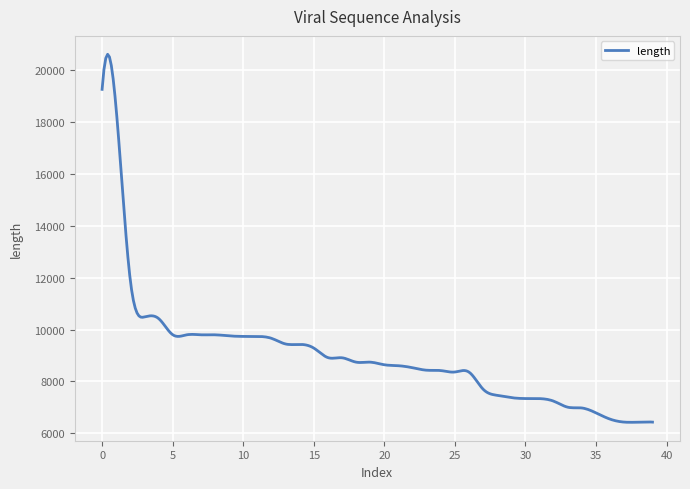

How many lines are shown in the chart?

1